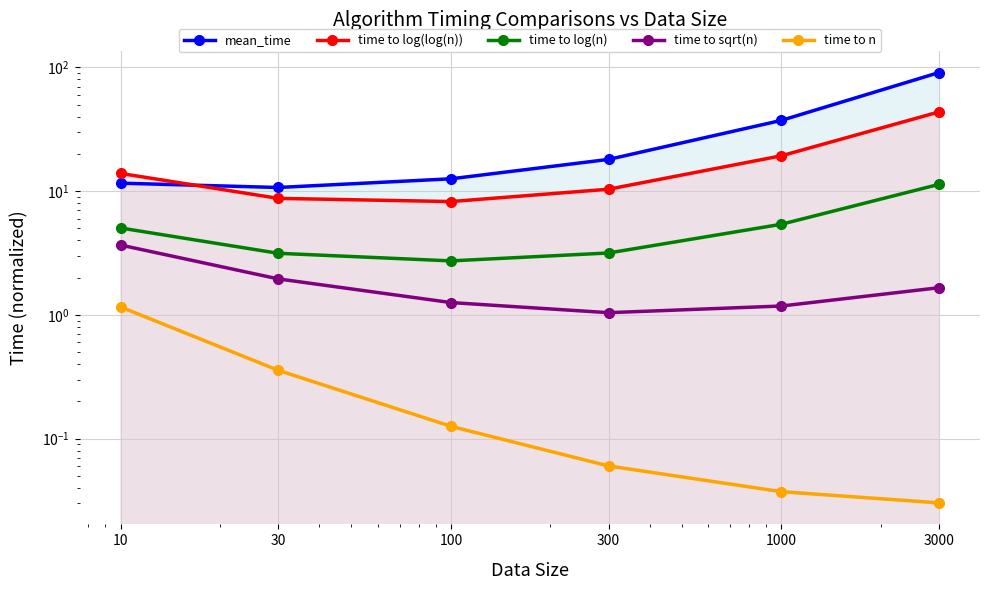

Is it true that time to n equals 0.4 at 30?

True